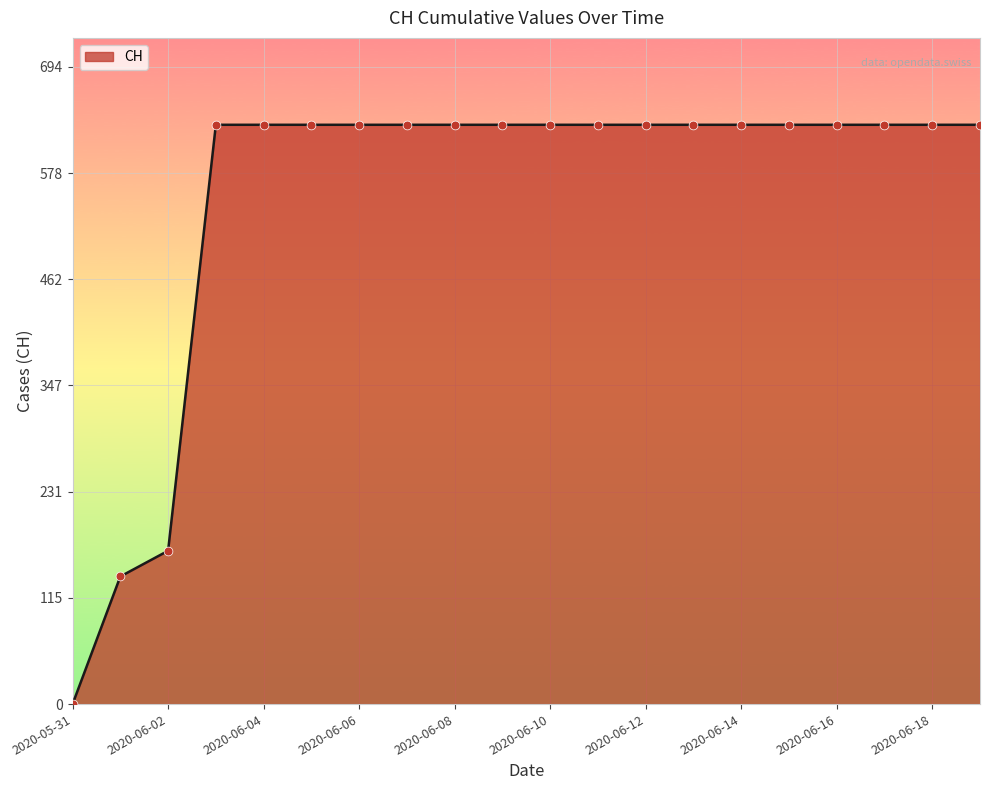

What is the maximum value shown in the chart?

631